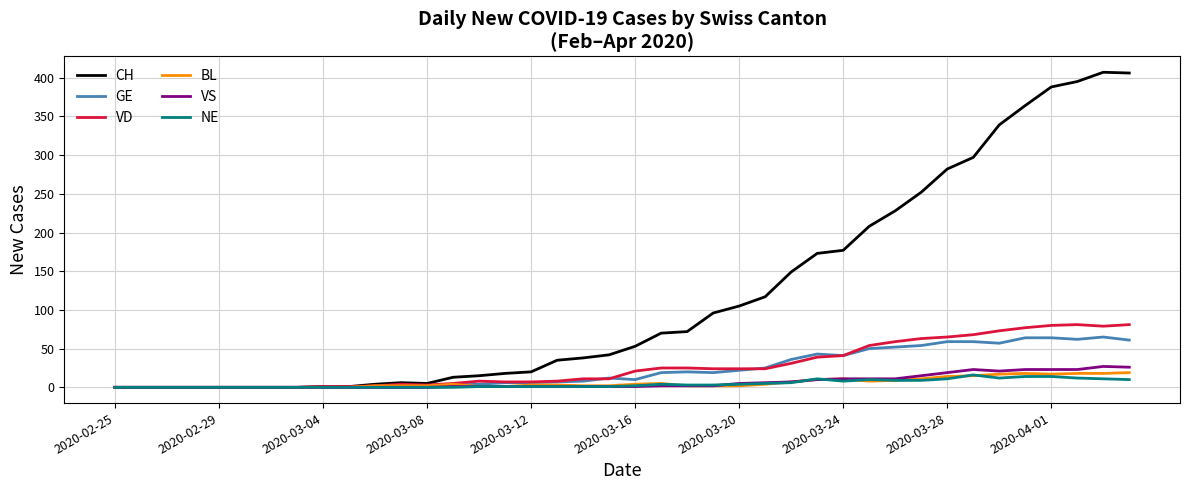

Which series has the widest spread of values?

CH